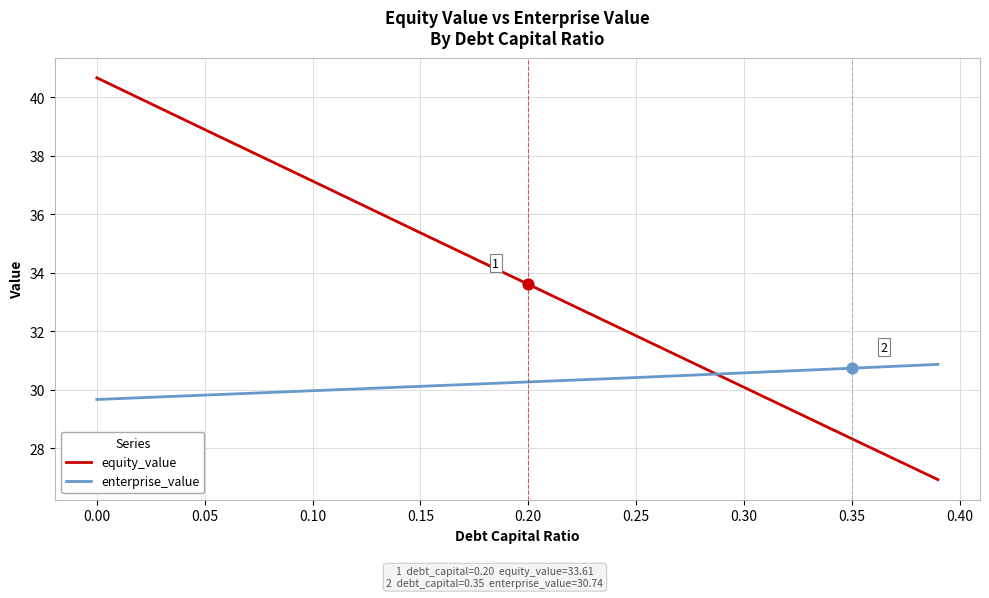

Which series has the widest spread of values?

equity_value